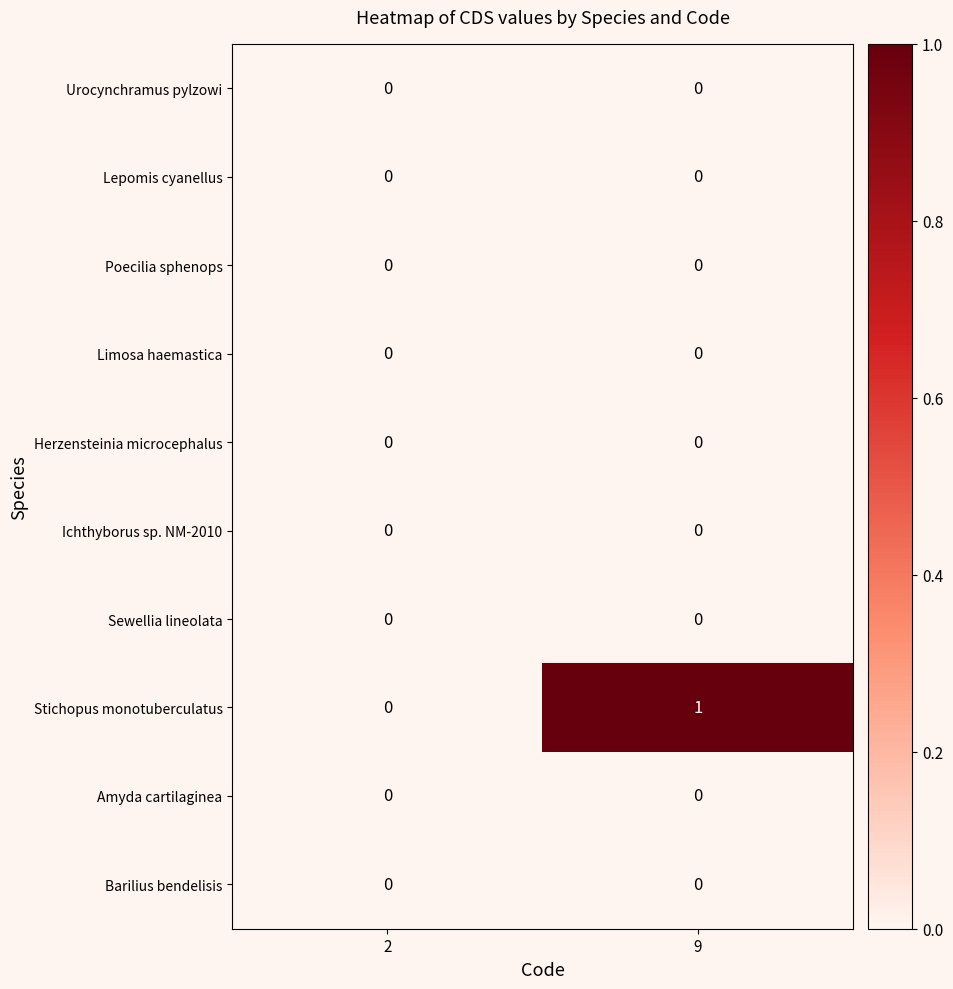

Count the number of categories in the chart.

2